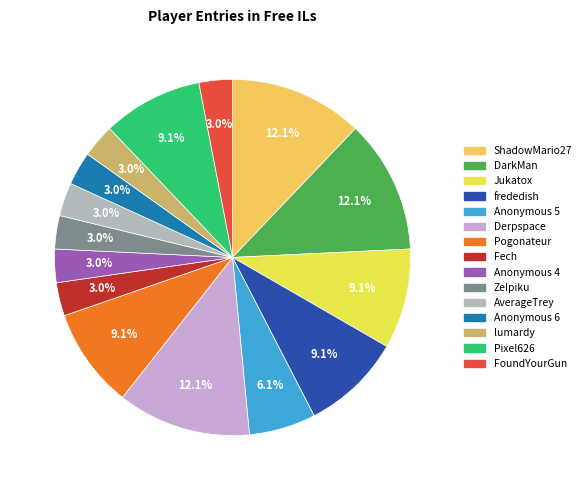

Is there a majority slice in this chart?

No